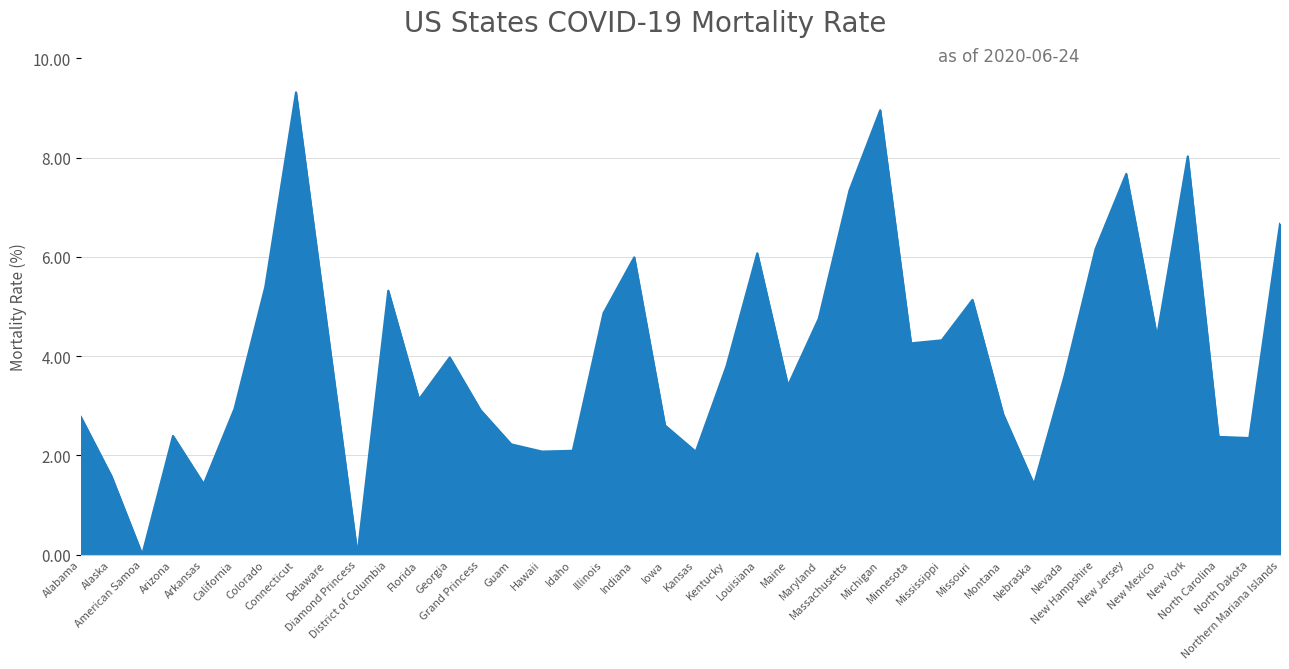

Approximately how many times larger is the value at Massachusetts compared to North Dakota?

3.1